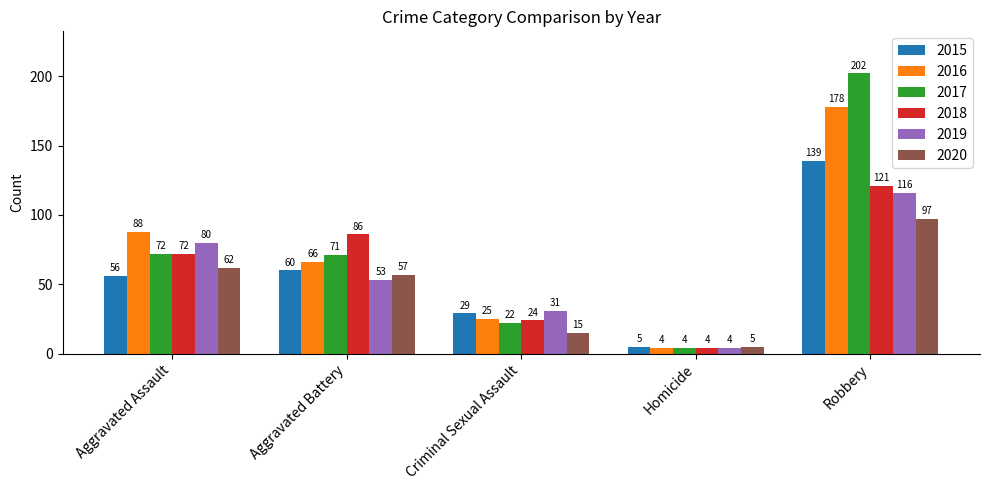

Are the bars grouped side by side (vs. stacked)?

Yes